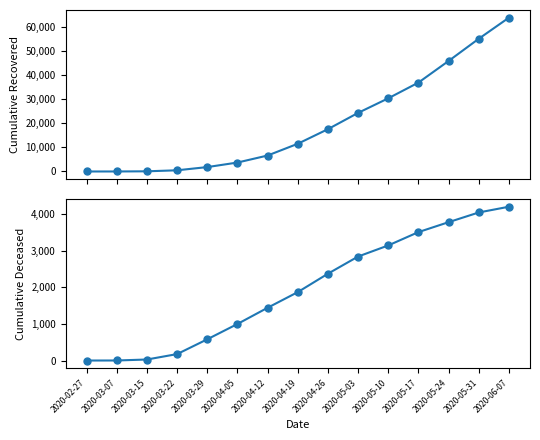

True or false: cumulative_deceased and cumulative_recovered intersect in this chart.

False